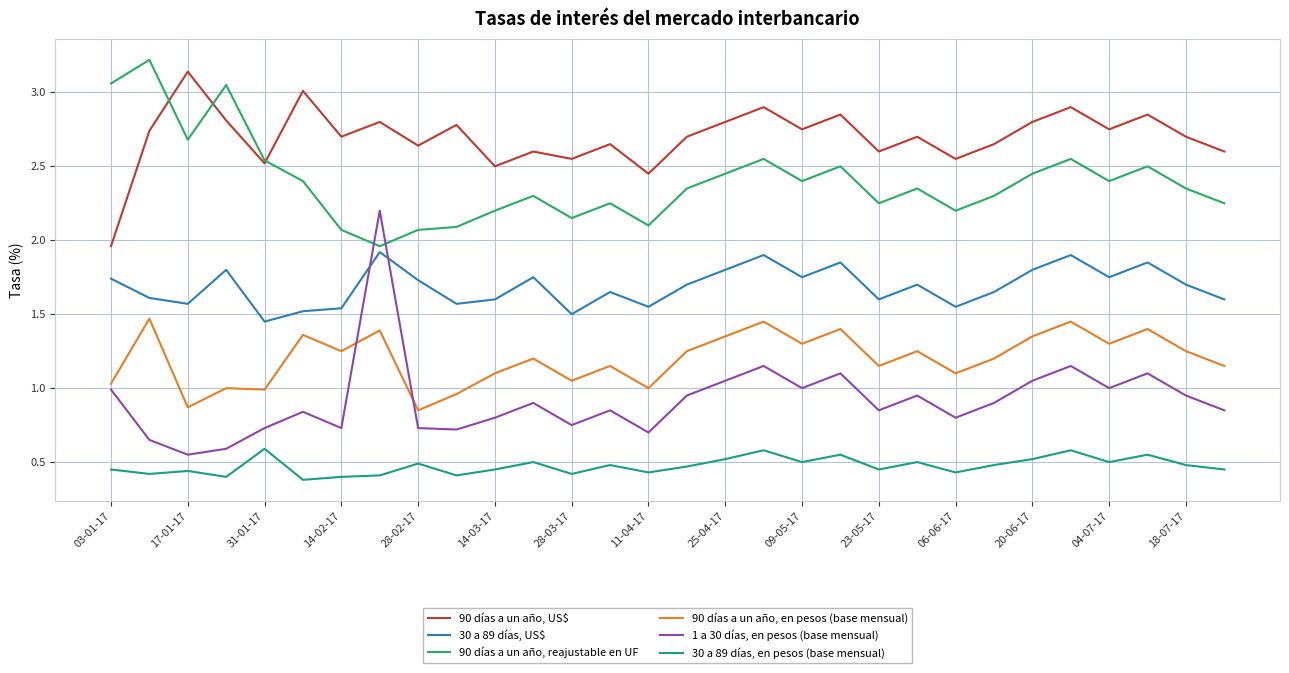

Which series has the widest spread of values?

1 a 30 días, en pesos (base mensual)